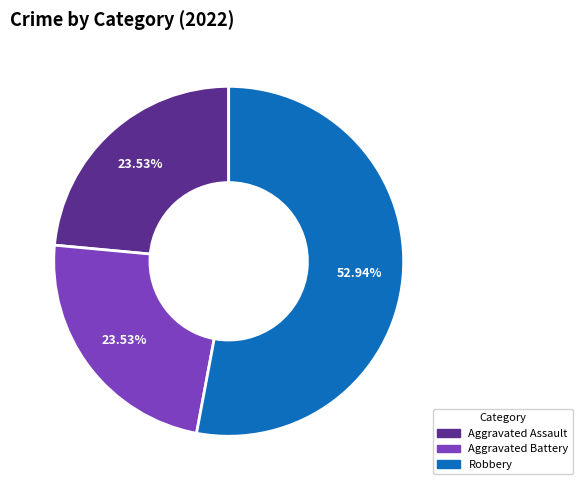

What is the largest slice in the pie chart?

Robbery